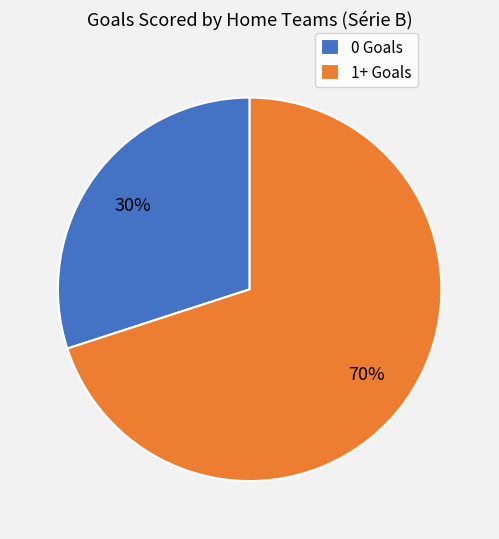

To the nearest percent, what is the average slice percentage?

50%